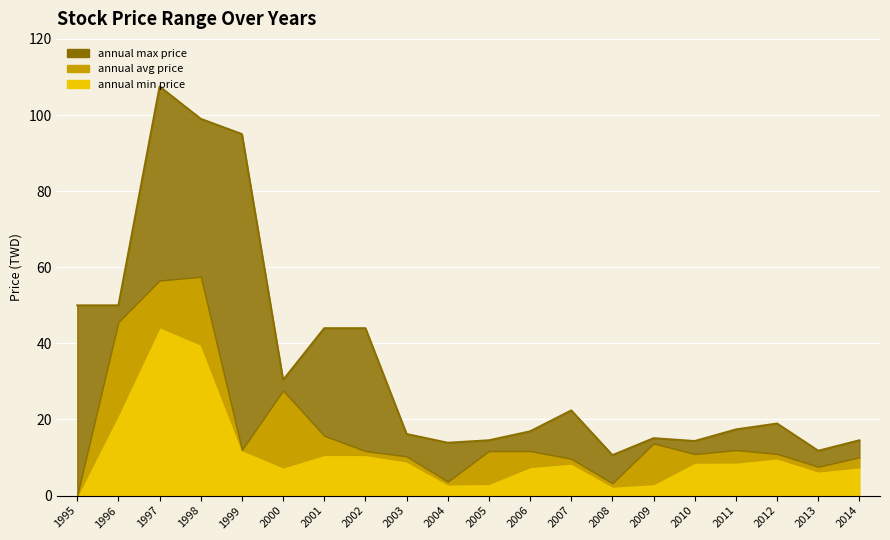

What is the difference between the second highest and second lowest values?

87.2